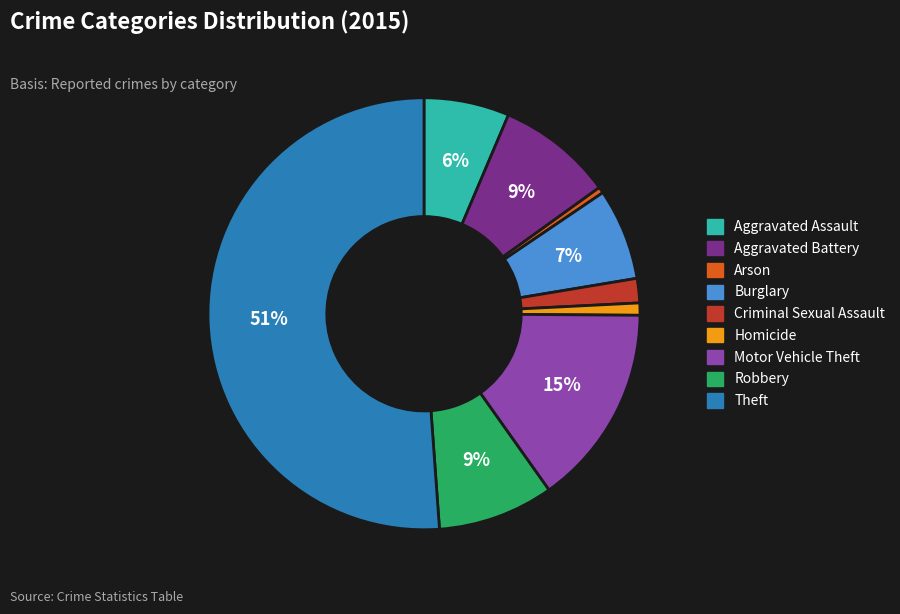

Between Criminal Sexual Assault and Theft, which is larger?

Theft